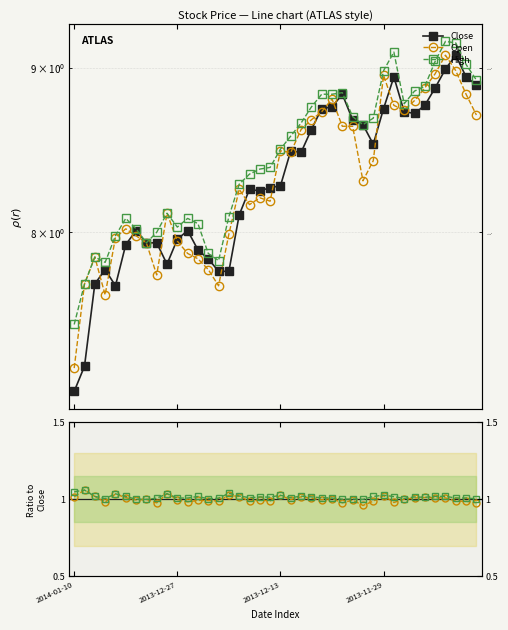

Reading left to right, what are all the values shown in this chart?

Close: 7.1	7.3	7.7	7.8	7.7	7.9	8.0	7.9	7.9	7.8	8.0	8.0	7.9	7.8	7.8	7.8	8.1	8.2	8.2	8.3	8.3	8.5	8.5	8.6	8.7	8.8	8.8	8.7	8.6	8.5	8.7	8.9	8.7	8.7	8.8	8.9	9.0	9.1	8.9	8.9
Open: 7.3	7.7	7.9	7.7	8.0	8.0	8.0	7.9	7.8	8.1	8.0	7.9	7.8	7.8	7.7	8.0	8.2	8.2	8.2	8.2	8.5	8.5	8.6	8.7	8.7	8.8	8.6	8.6	8.3	8.4	8.9	8.8	8.7	8.8	8.9	9.0	9.1	9.0	8.8	8.7
High: 7.5	7.7	7.9	7.8	8.0	8.1	8.0	7.9	8.0	8.1	8.0	8.1	8.1	7.9	7.8	8.1	8.3	8.3	8.4	8.4	8.5	8.6	8.7	8.8	8.8	8.8	8.8	8.7	8.6	8.7	9.0	9.1	8.8	8.8	8.9	9.0	9.2	9.2	9.0	8.9
Open / Close: 1.0	1.1	1.0	1.0	1.0	1.0	1.0	1.0	1.0	1.0	1.0	1.0	1.0	1.0	1.0	1.0	1.0	1.0	1.0	1.0	1.0	1.0	1.0	1.0	1.0	1.0	1.0	1.0	1.0	1.0	1.0	1.0	1.0	1.0	1.0	1.0	1.0	1.0	1.0	1.0
High / Close: 1.0	1.1	1.0	1.0	1.0	1.0	1.0	1.0	1.0	1.0	1.0	1.0	1.0	1.0	1.0	1.0	1.0	1.0	1.0	1.0	1.0	1.0	1.0	1.0	1.0	1.0	1.0	1.0	1.0	1.0	1.0	1.0	1.0	1.0	1.0	1.0	1.0	1.0	1.0	1.0